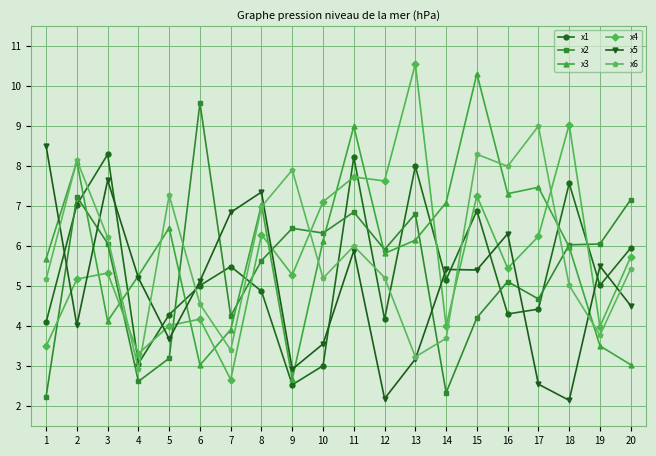

Count the number of data series in this chart.

6